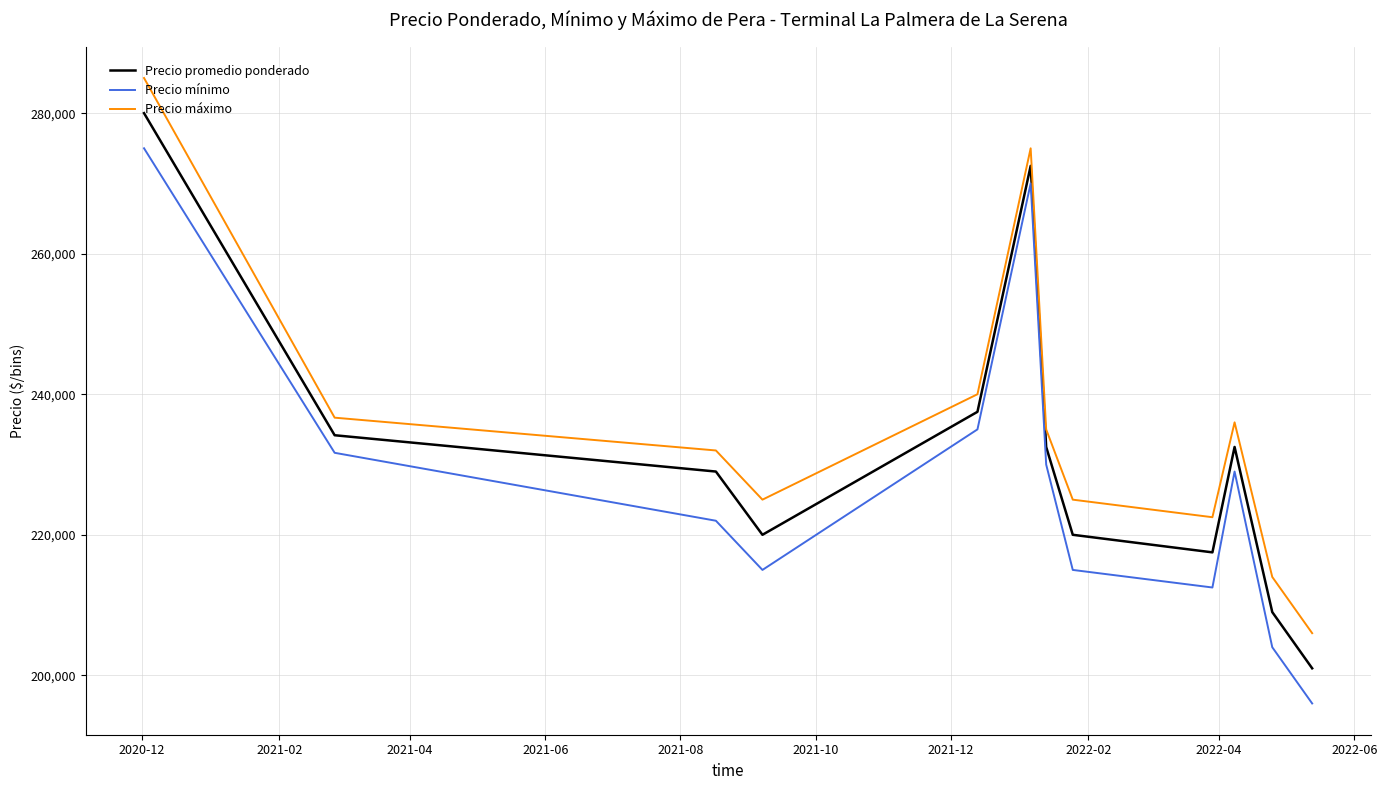

True or false: Precio promedio ponderado and Precio mínimo intersect in this chart.

False